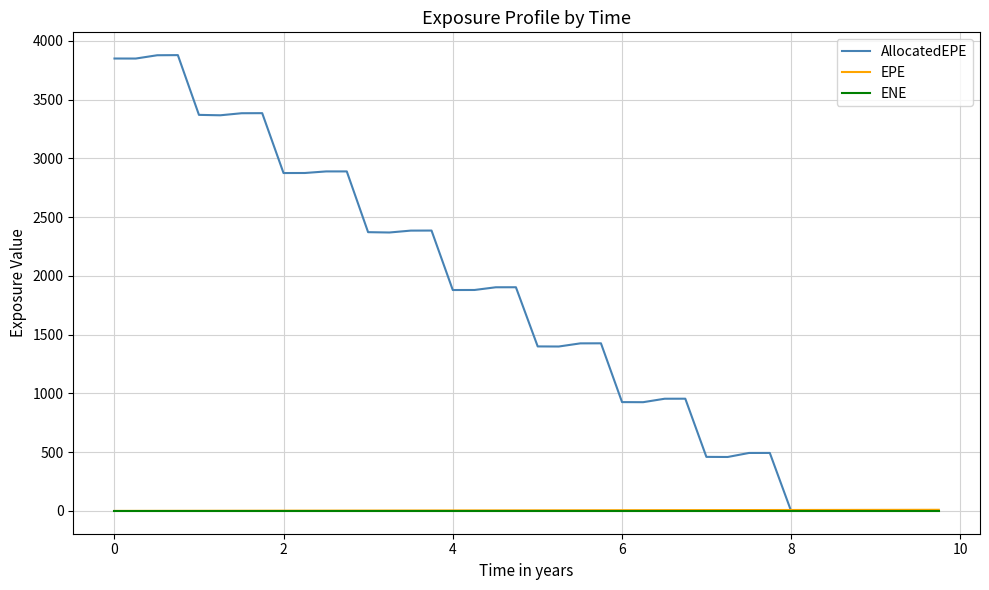

Which series has the widest spread of values?

AllocatedEPE